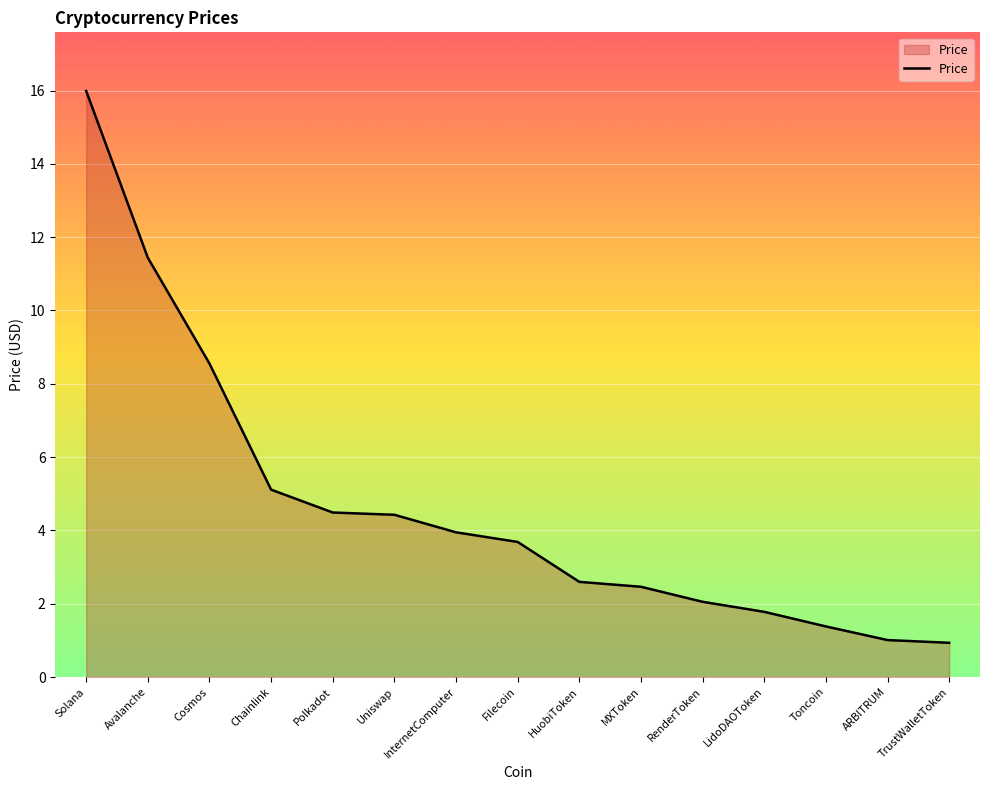

What is the ratio of the value at ARBITRUM to the value at Chainlink?

0.2